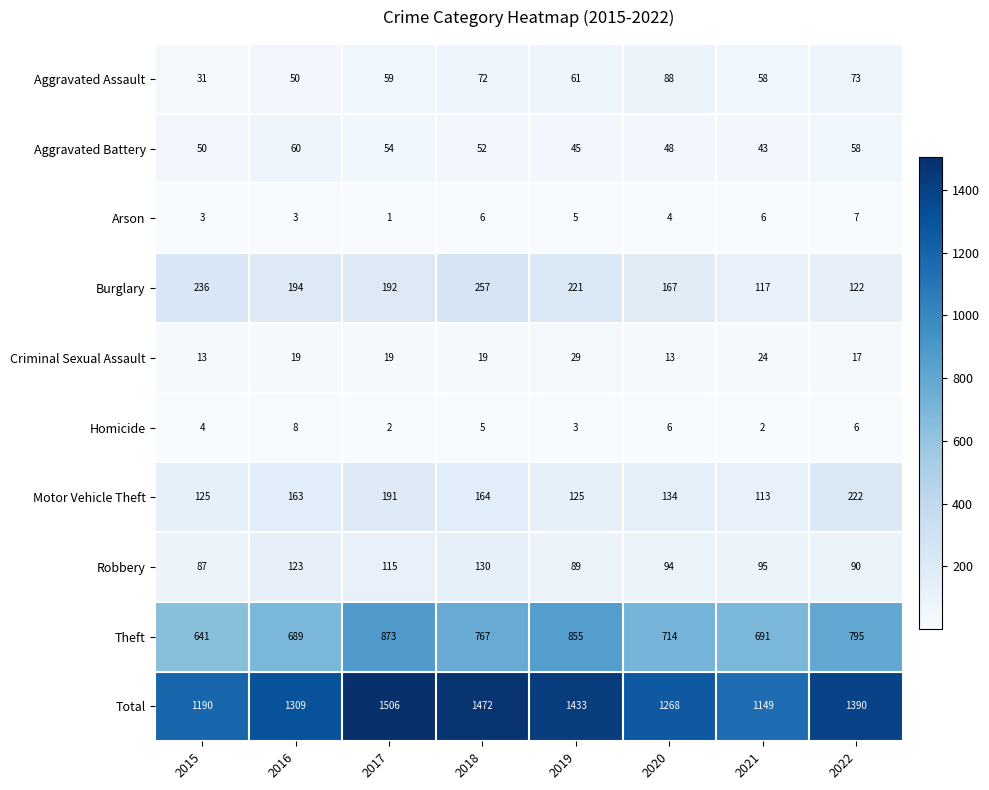

What is the difference between the maximum and minimum values in the Aggravated Battery series?

17